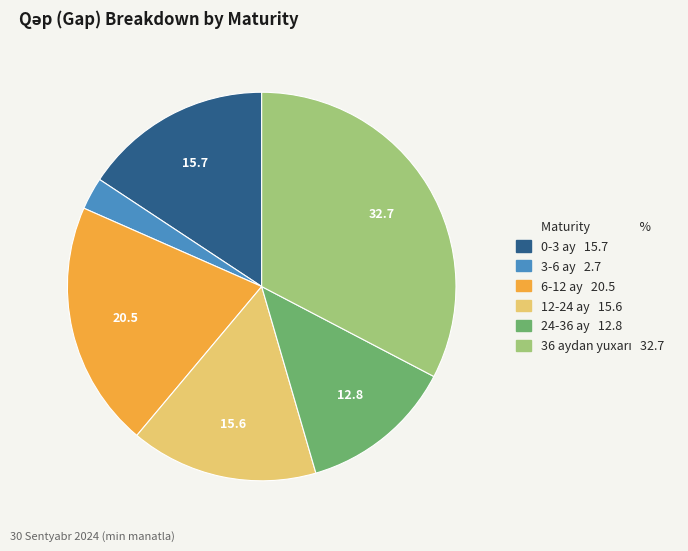

Does any single category account for the majority?

No